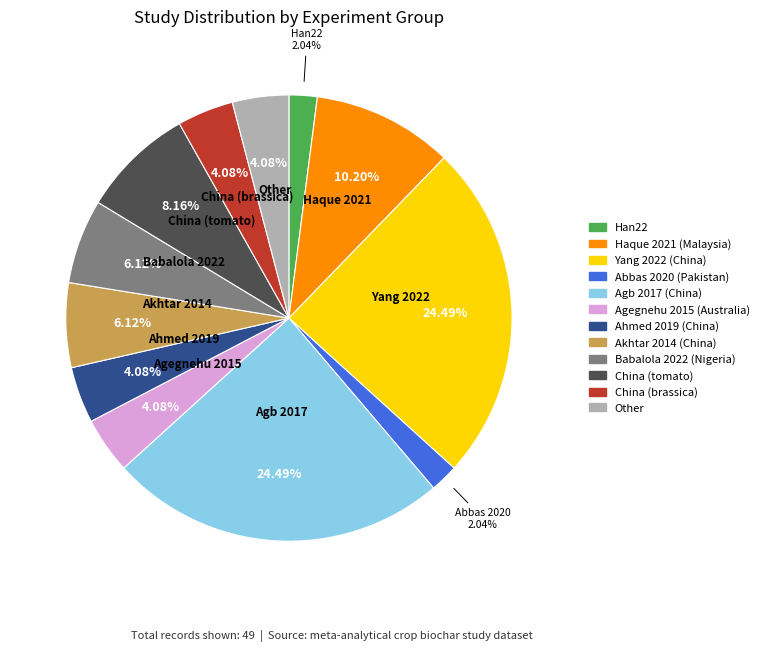

Is there a majority slice in this chart?

No